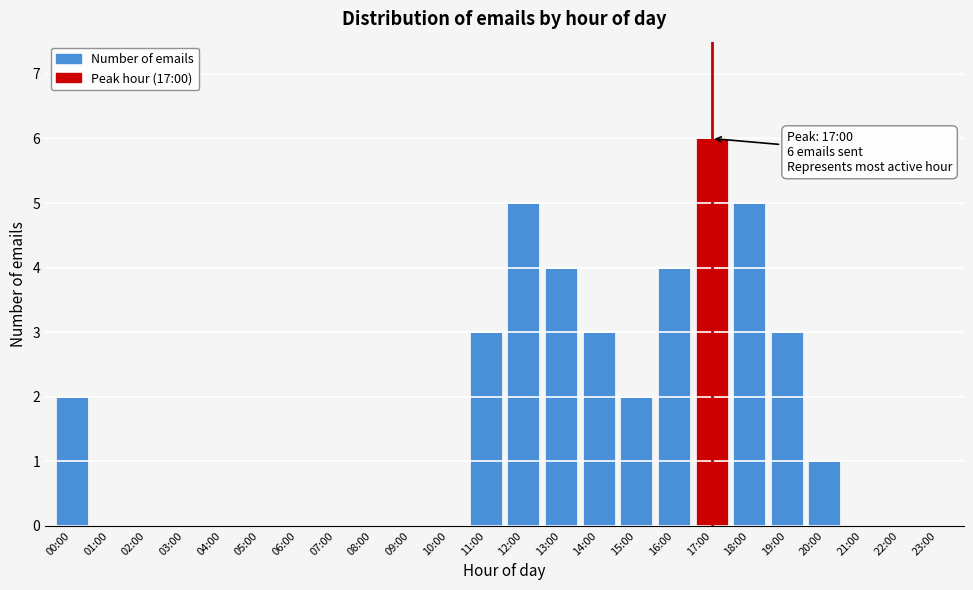

Reading left to right, what are all the values shown in this chart?

00:00=2	01:00=0	02:00=0	03:00=0	04:00=0	05:00=0	06:00=0	07:00=0	08:00=0	09:00=0	10:00=0	11:00=3	12:00=5	13:00=4	14:00=3	15:00=2	16:00=4	17:00=6	18:00=5	19:00=3	20:00=1	21:00=0	22:00=0	23:00=0